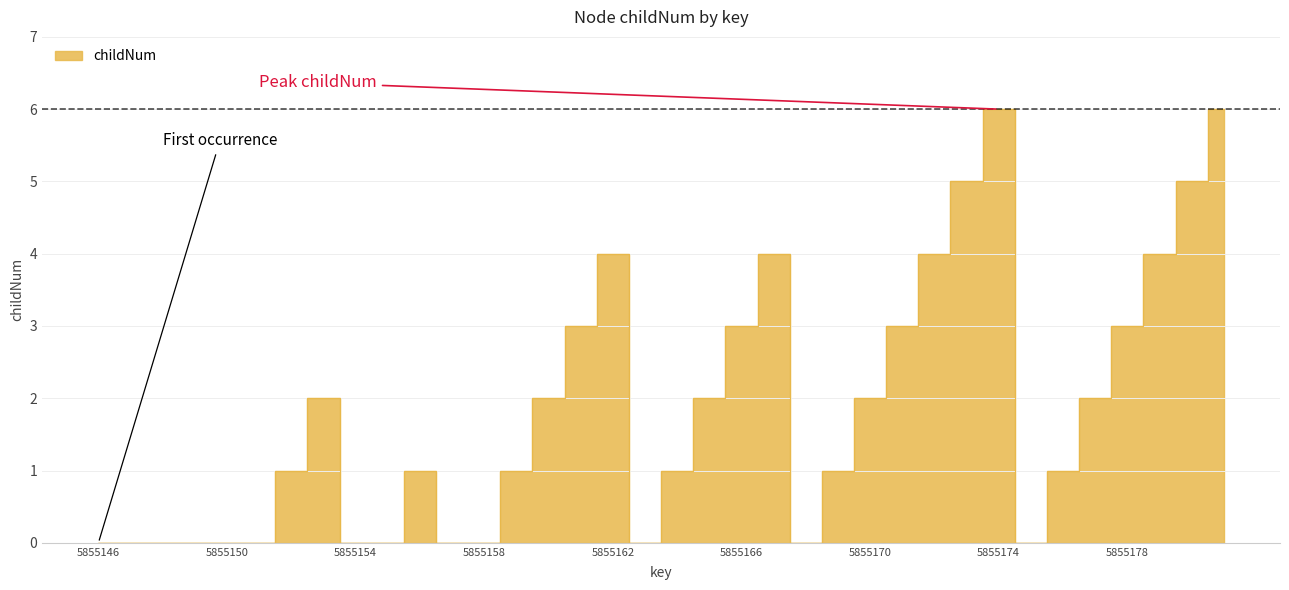

How many categories are shown in the chart?

36